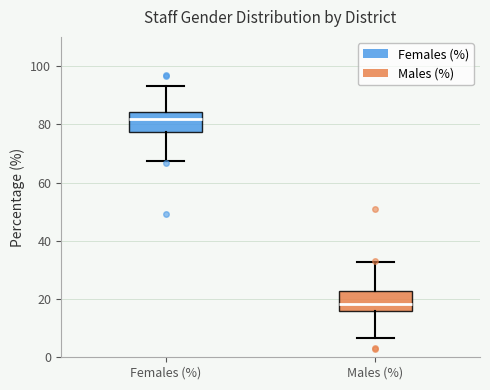

Which box has the highest median line?

Females (%)